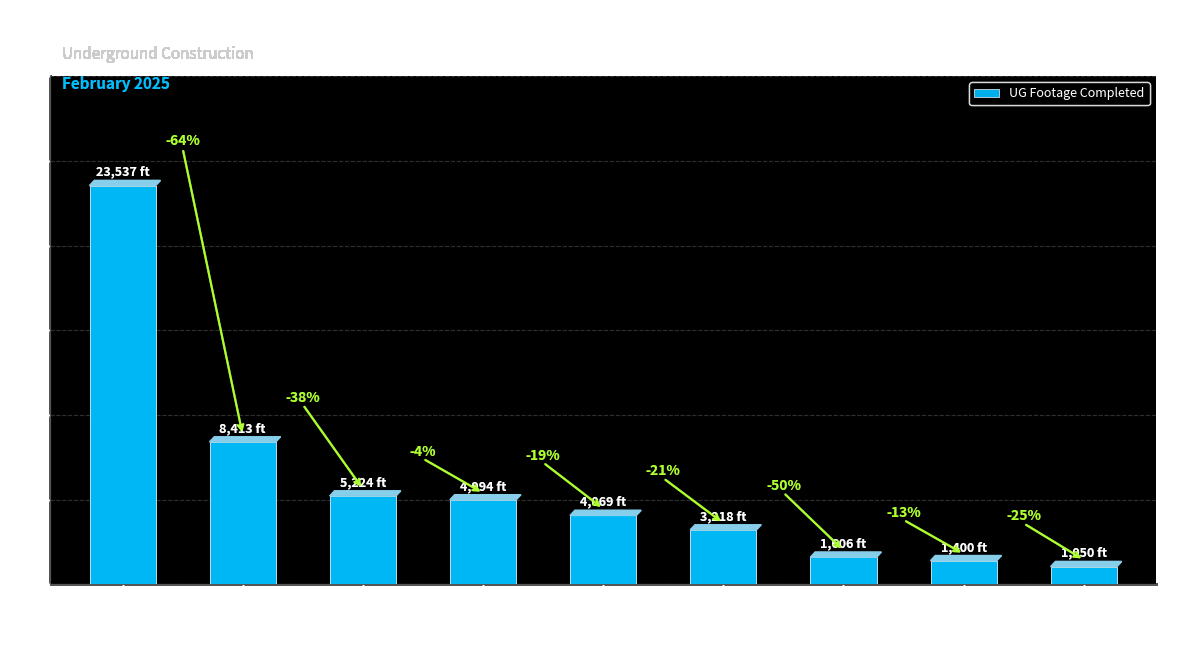

Reading left to right, extract all data points from this chart.

23537	8413	5224	4994	4069	3218	1606	1400	1050